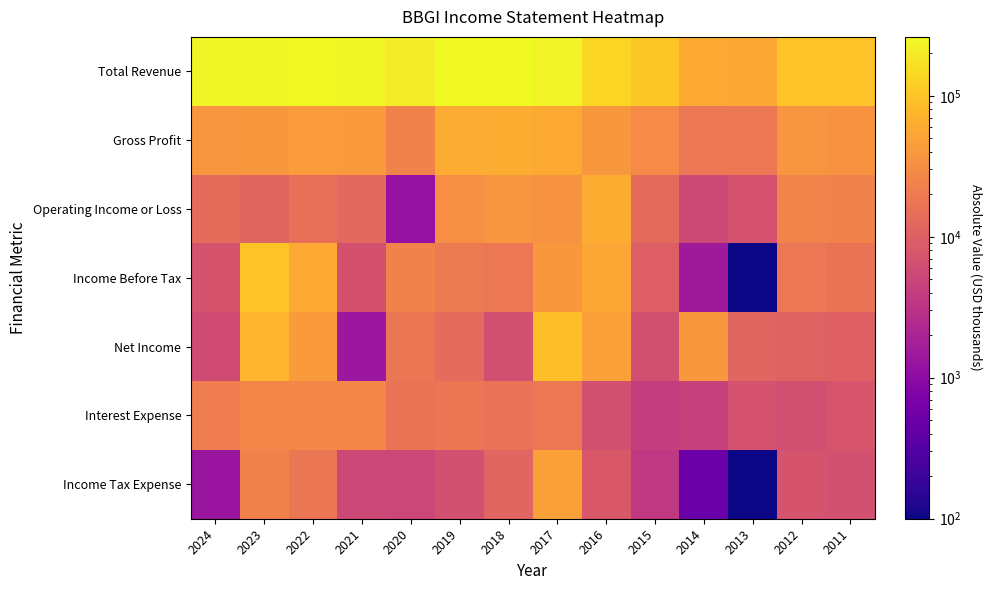

Which has a higher value, 2017 or 2022?

2022